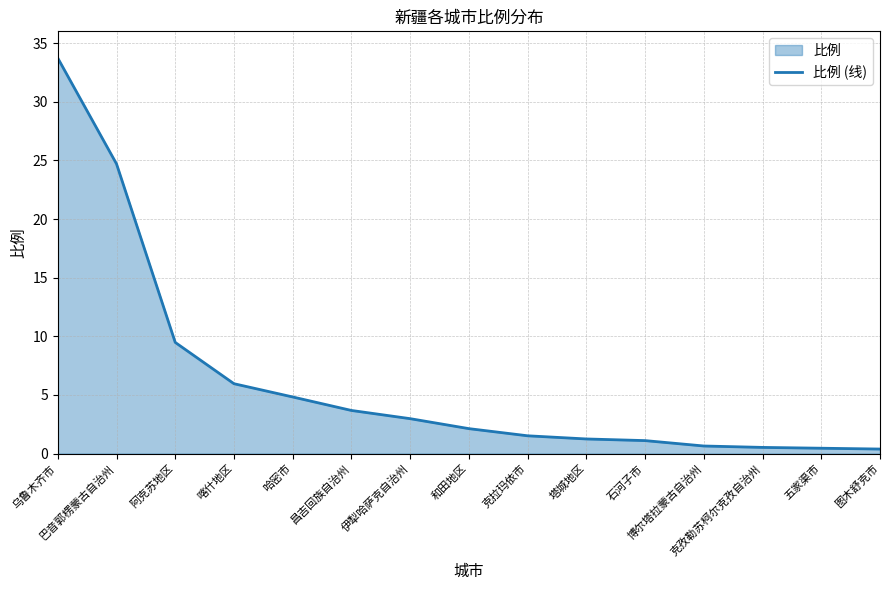

Reading left to right, what are all the values shown in this chart?

乌鲁木齐市=33.7	巴音郭楞蒙古自治州=24.7	阿克苏地区=9.5	喀什地区=6.0	哈密市=4.8	昌吉回族自治州=3.7	伊犁哈萨克自治州=3.0	和田地区=2.1	克拉玛依市=1.5	塔城地区=1.2	石河子市=1.1	博尔塔拉蒙古自治州=0.7	克孜勒苏柯尔克孜自治州=0.5	五家渠市=0.5	图木舒克市=0.4